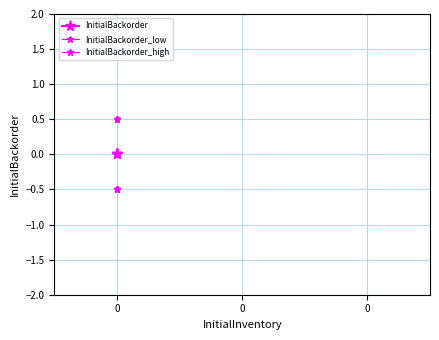

Which series changed the most between 0 and 0?

InitialBackorder